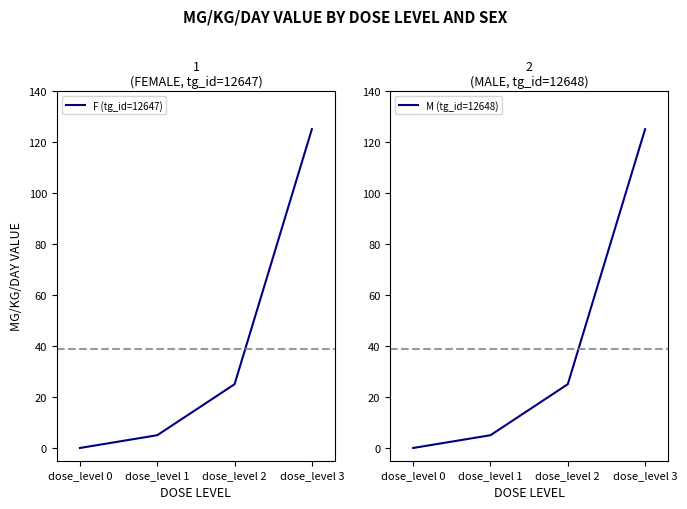

List the series in order of their peak value, highest first.

F (tg_id=12647), M (tg_id=12648)